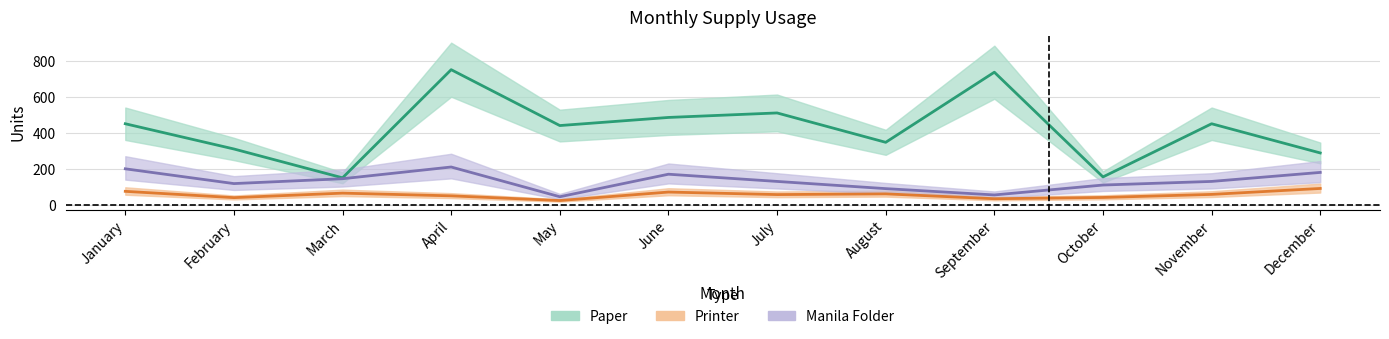

What value does the Printer series have at October?

41